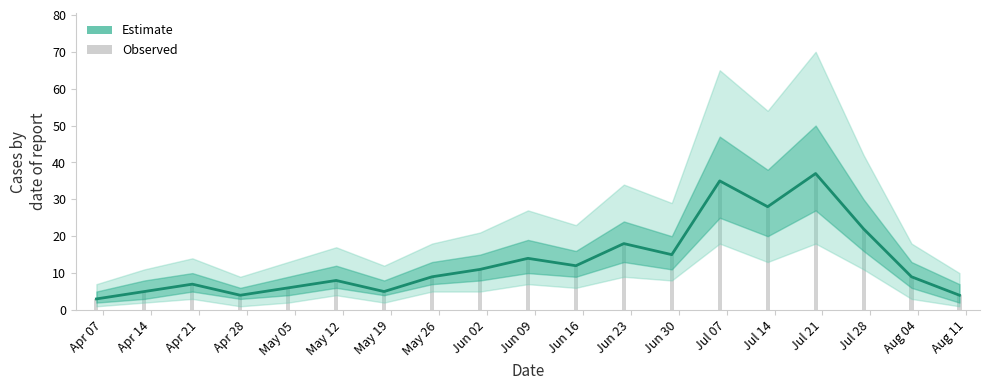

Count the number of data series in this chart.

2